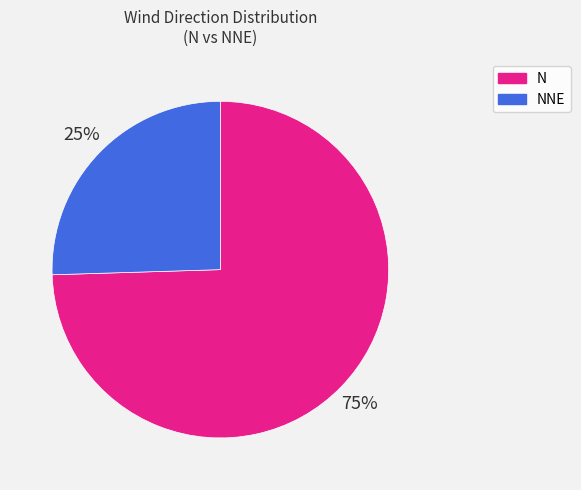

What is the ratio of the value at NNE to the value at N?

0.3